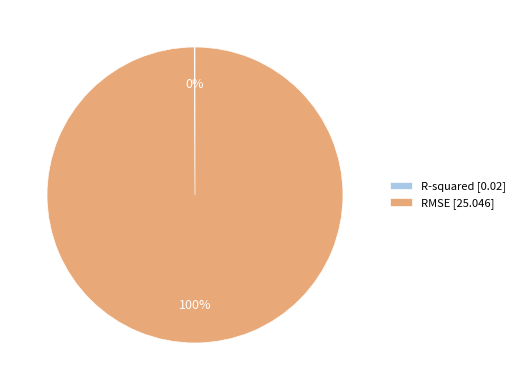

To the nearest percent, what is the difference between the largest and smallest slice percentages?

100%